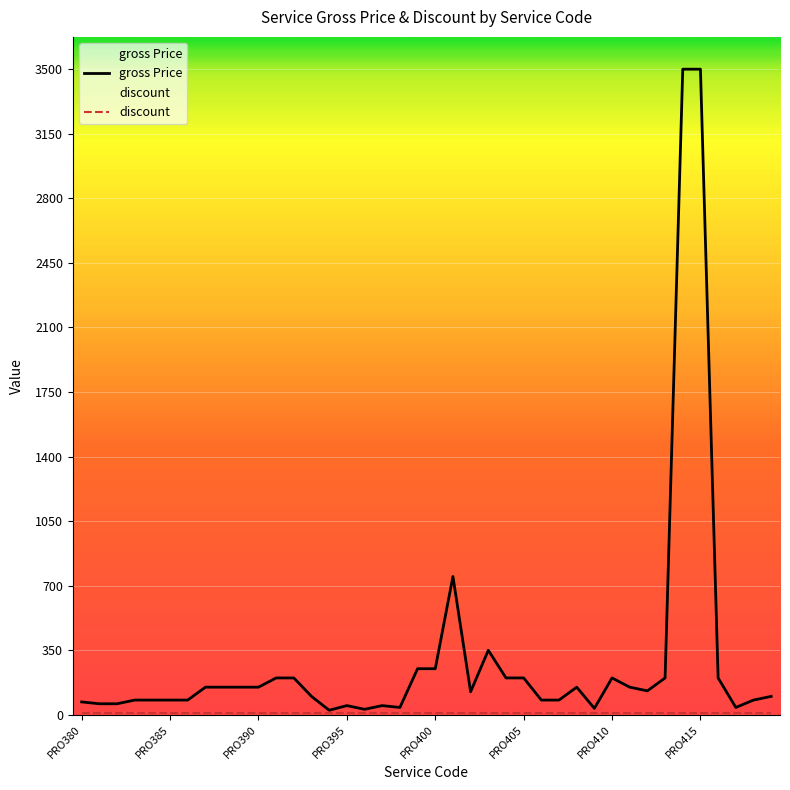

What is the total value across all series at 21?

760